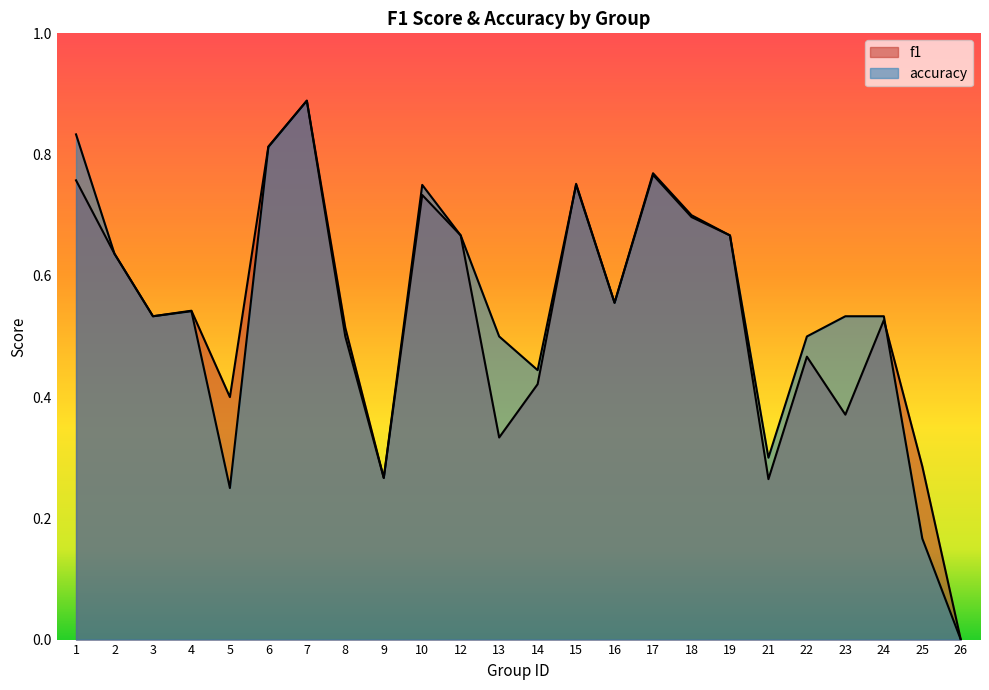

The value of accuracy at 15 is 0.5. True or false?

False